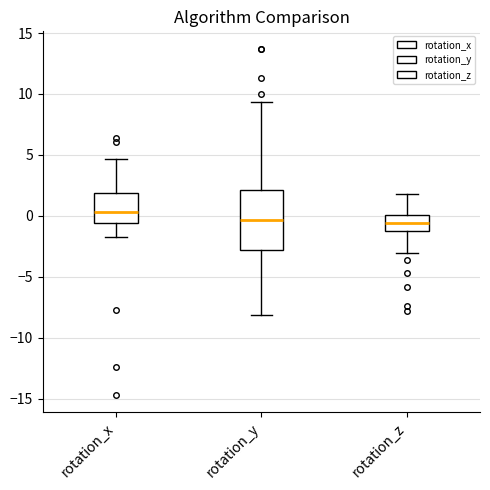

Which box's median line is the highest?

rotation_x